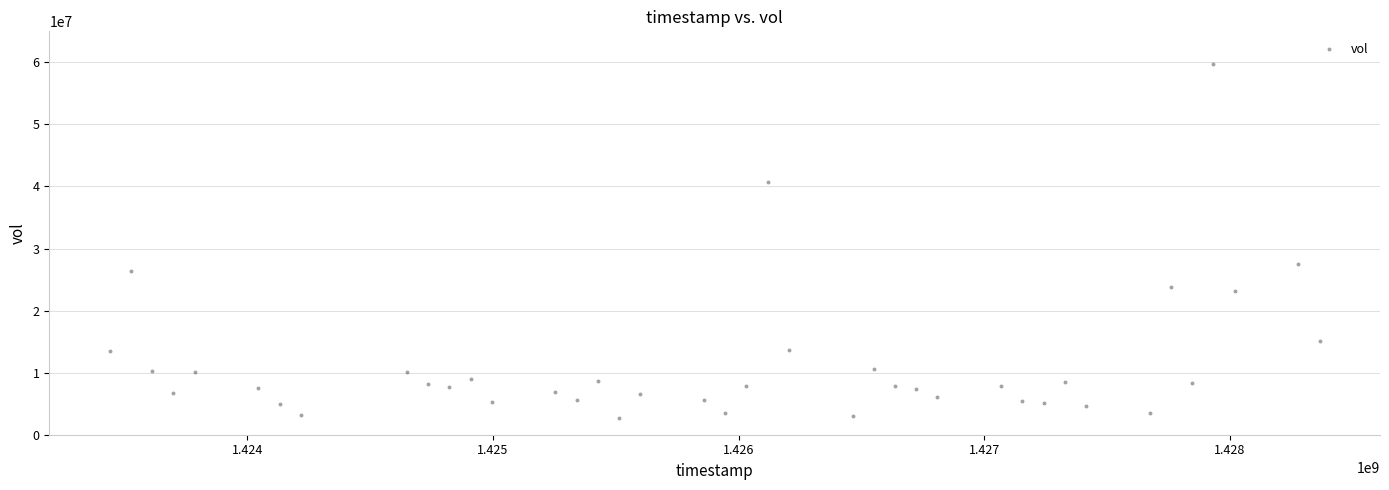

What Y value in the scatter plot is closest to 31183950?

27466900